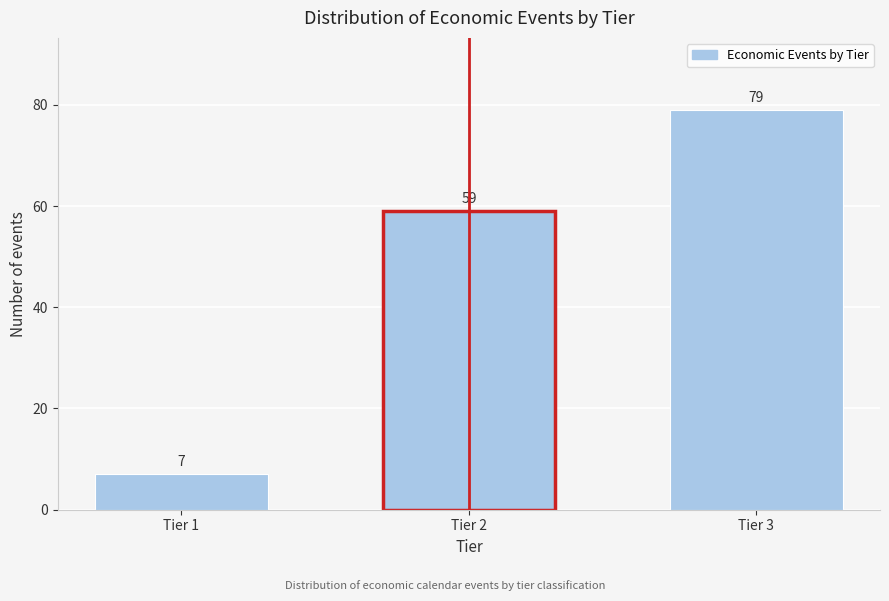

Reading right to left, extract all data points from this chart.

79	59	7